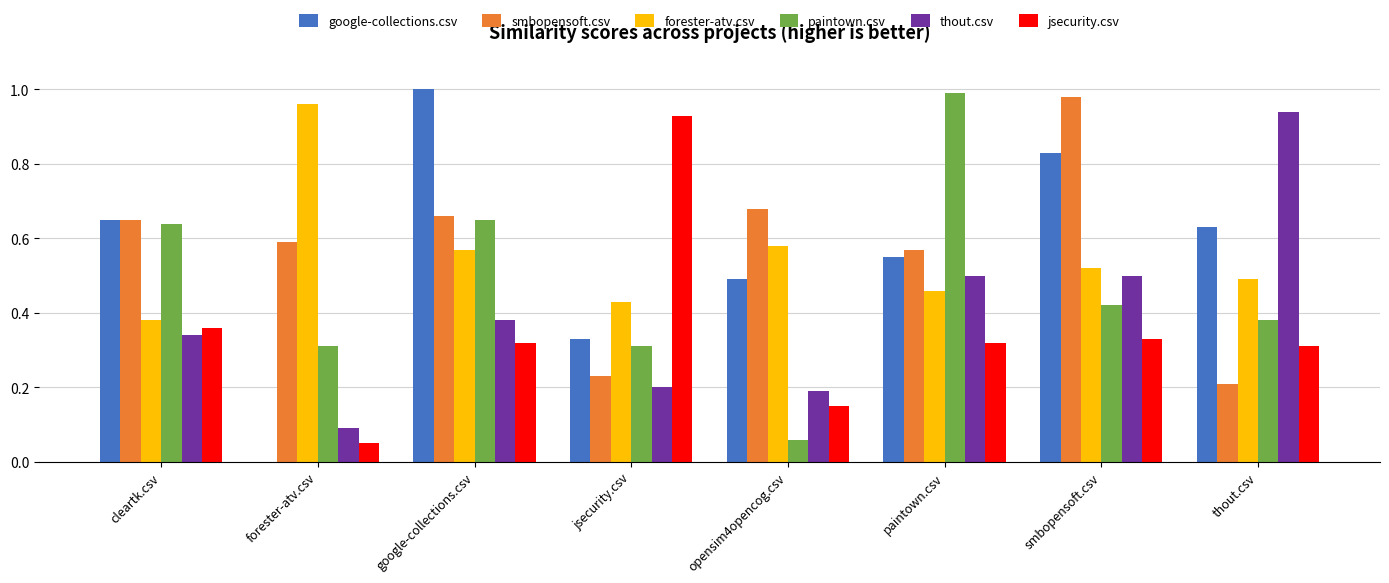

Is the value of smbopensoft.csv at google-collections.csv greater than the value of jsecurity.csv at google-collections.csv?

Yes